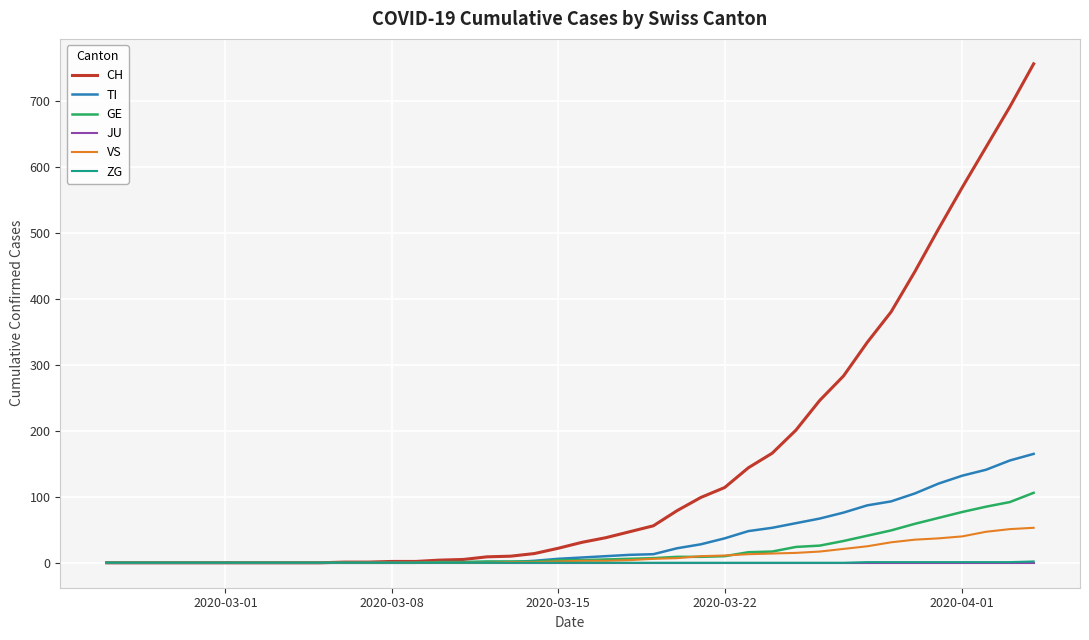

Which series has the largest total across all categories?

CH